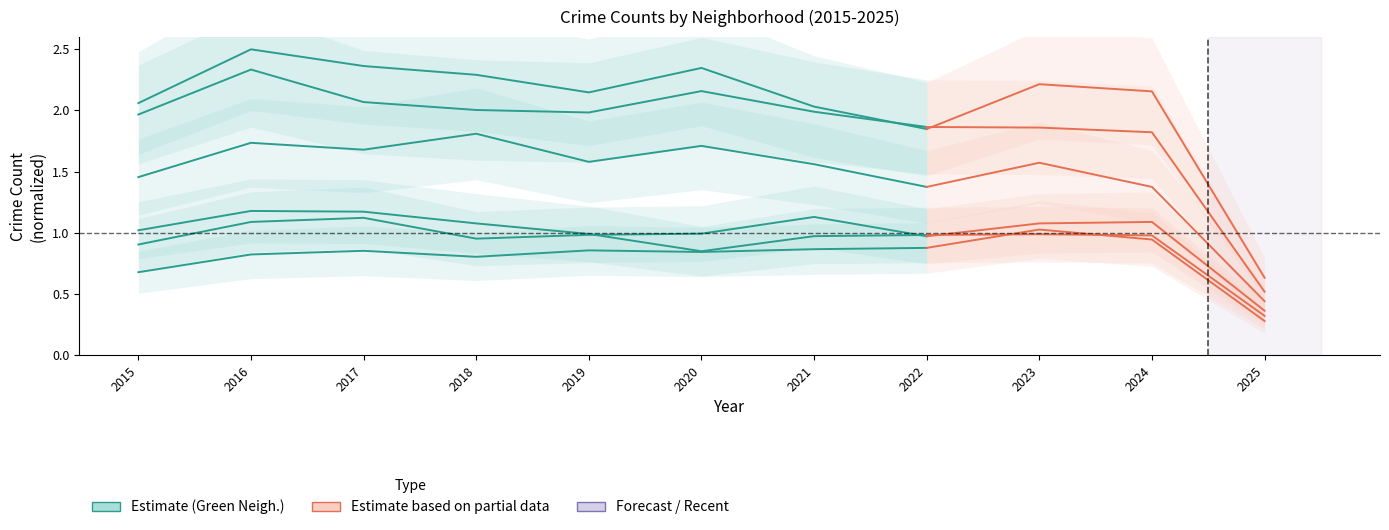

What is the average value?

1.7